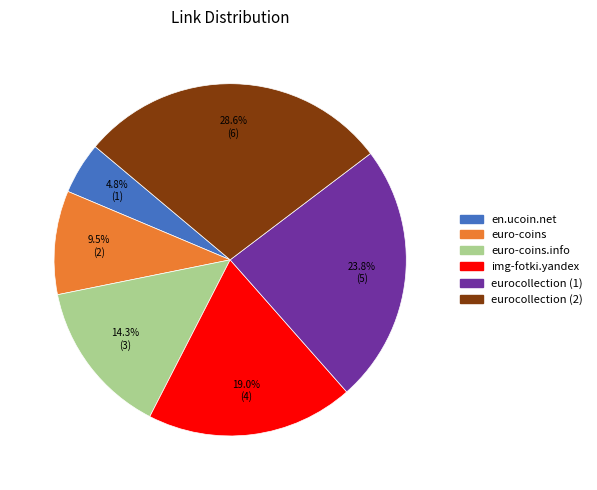

Is there any slice that represents more than half of the pie?

No